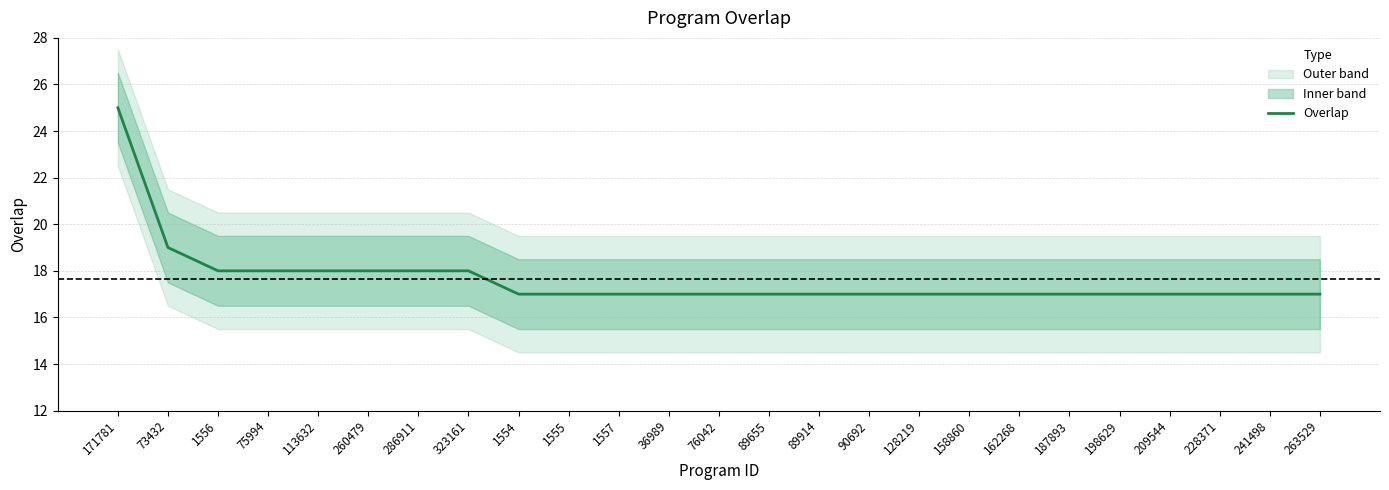

The value at 198629 is 6. True or false?

False